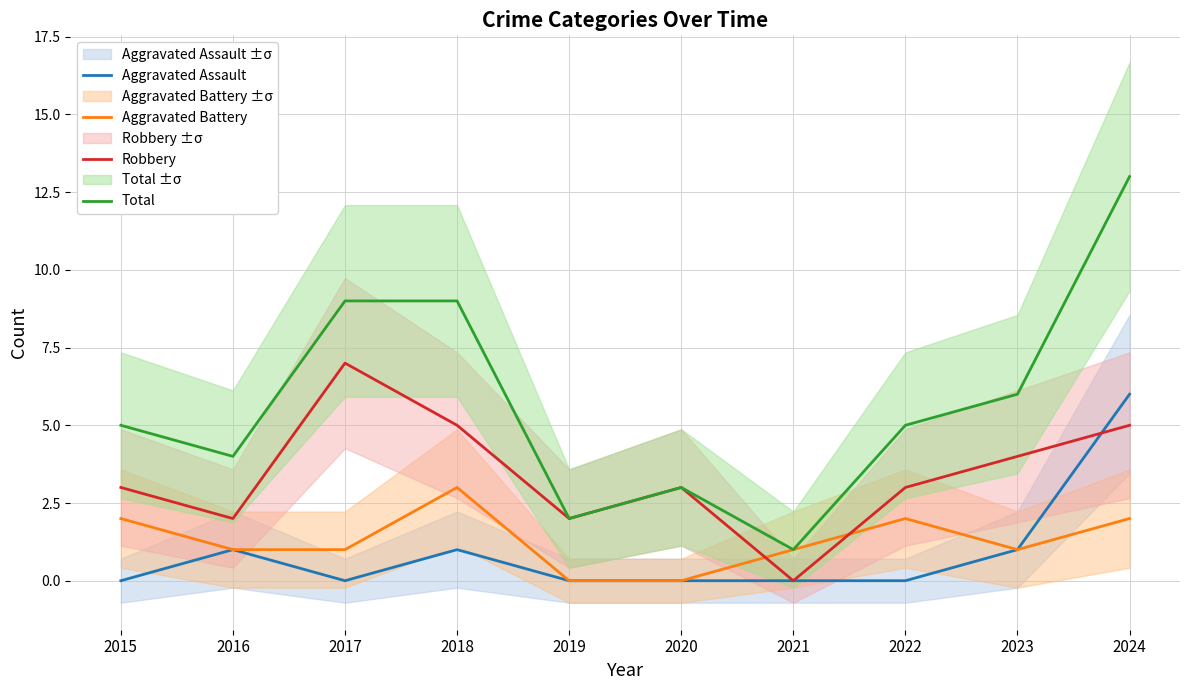

True or false: Aggravated Assault has more than 2 interior local peaks.

False